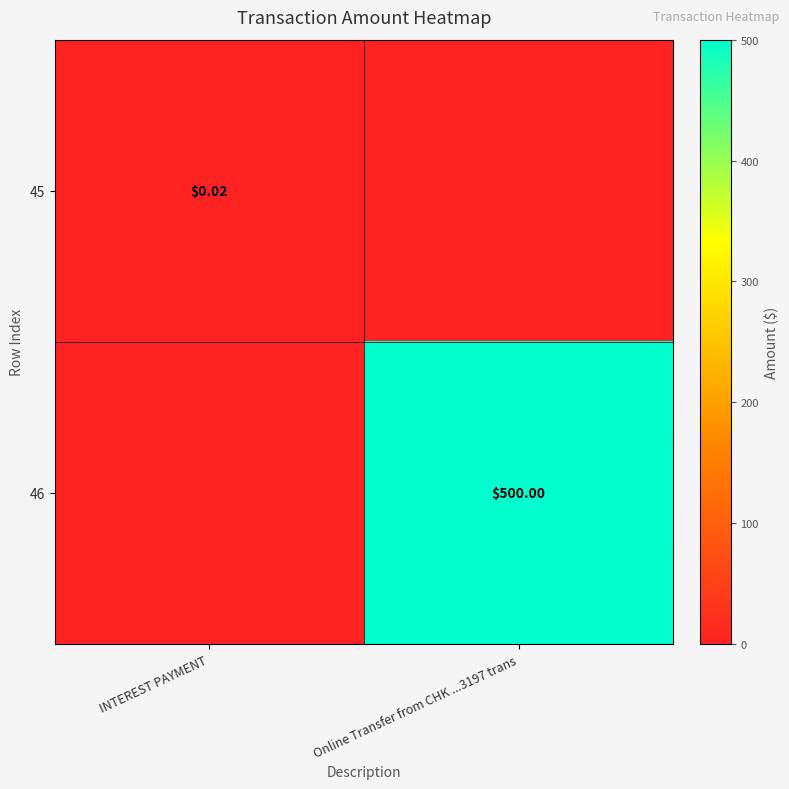

List the series in order of their overall mean, lowest first.

45, 46